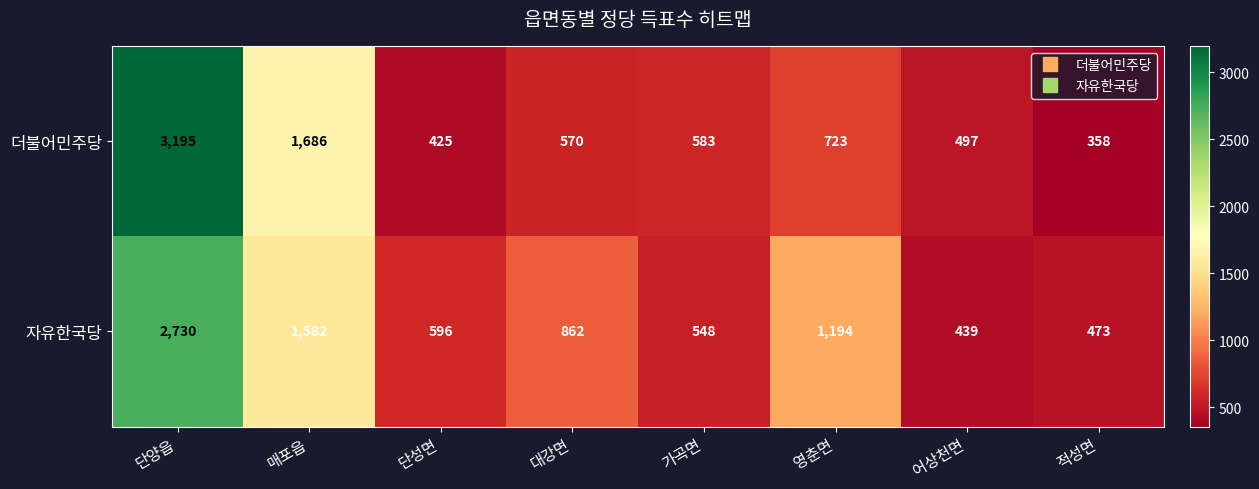

At how many categories does at least one series exceed 467?

8